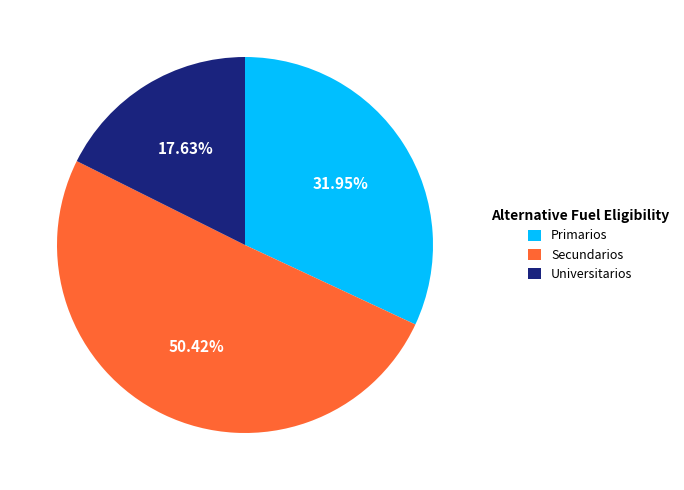

To the nearest percent, what portion does Primarios represent?

32%